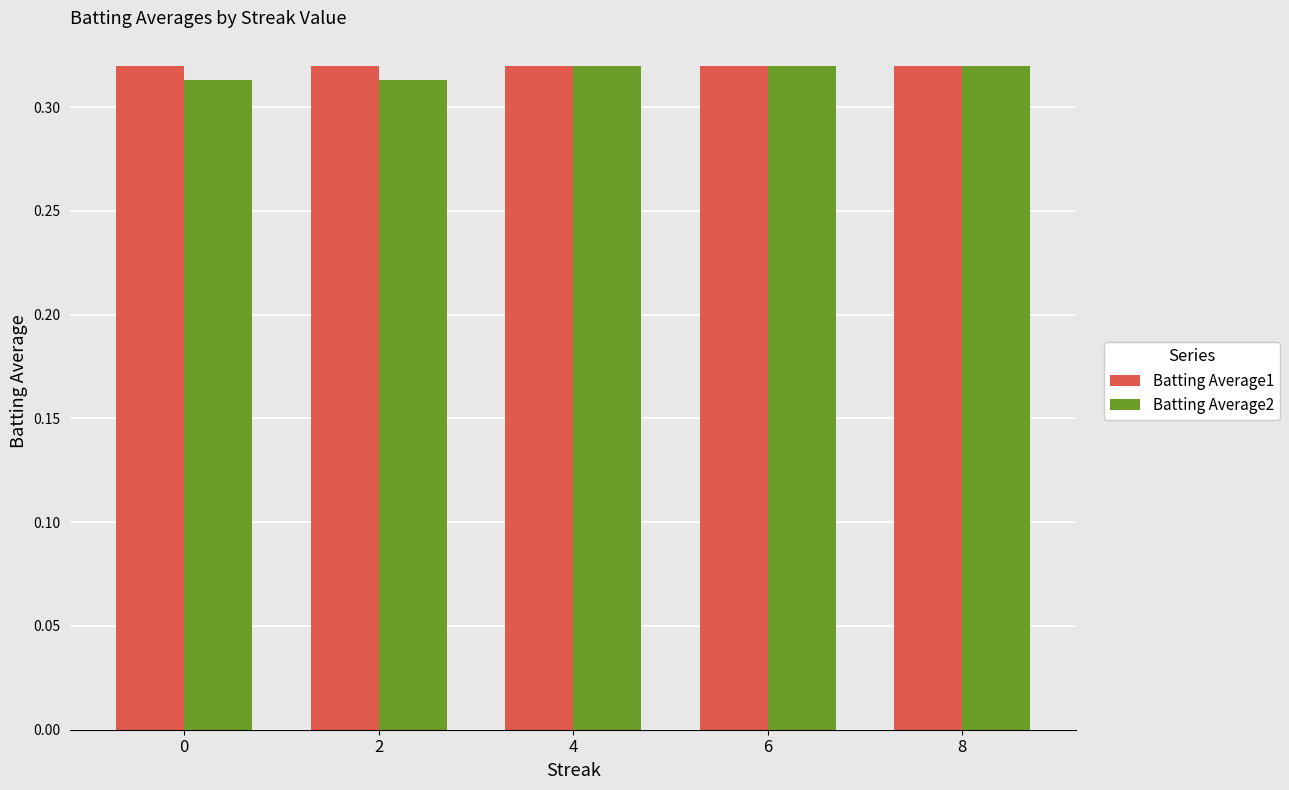

Is it true that Batting Average2 equals 0.5 at 0?

False